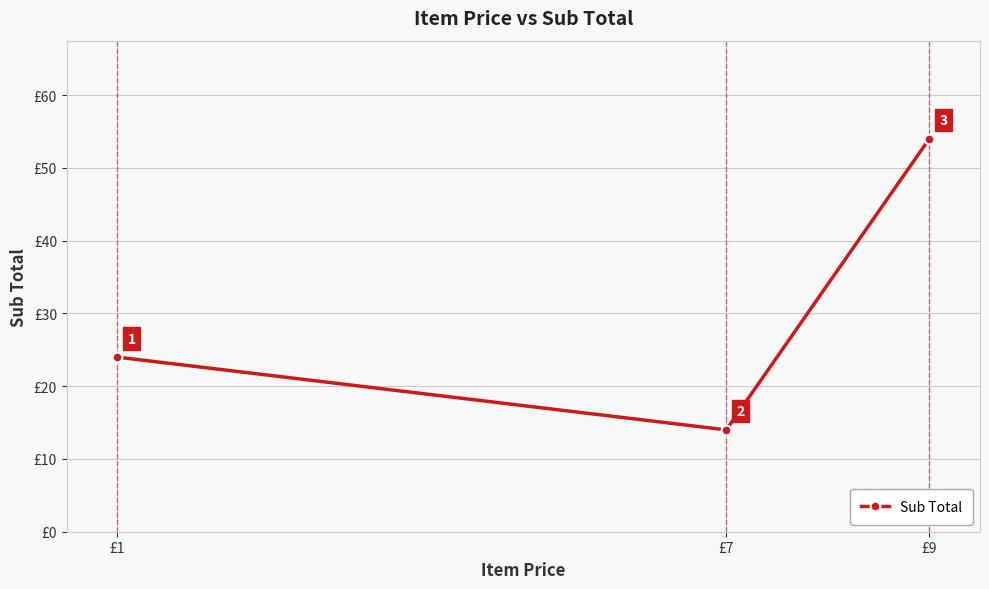

List the labels in order of value, largest first.

£9, £1, £7